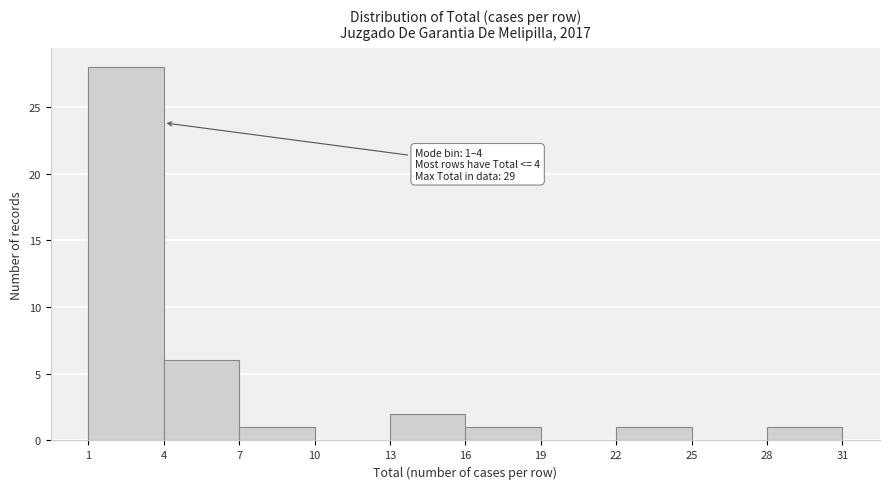

Which range on the x-axis has the tallest bar?

1 to 4